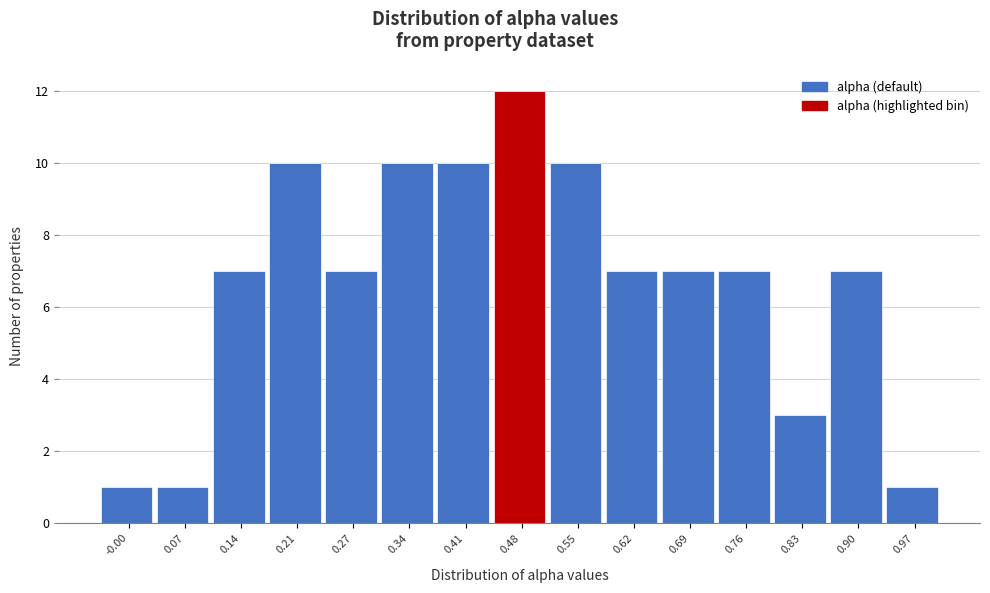

Reading left to right, transcribe this chart: for each bar, give the range it covers on the x-axis and its height. Neither the bar edges nor the heights are printed on the chart, so give them approximately, as read against the axes.

-0.04 to 0.03: 1
0.03 to 0.10: 1
0.10 to 0.17: 7
0.17 to 0.24: 10
0.24 to 0.31: 7
0.31 to 0.38: 10
0.38 to 0.45: 10
0.45 to 0.52: 12
0.52 to 0.59: 10
0.59 to 0.66: 7
0.66 to 0.73: 7
0.73 to 0.80: 7
0.80 to 0.87: 3
0.87 to 0.94: 7
0.94 to 1.01: 1